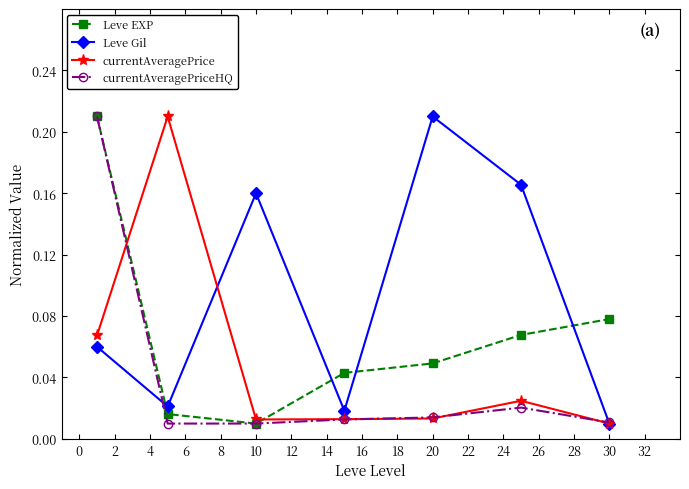

Which series has the largest total across all categories?

Leve Gil